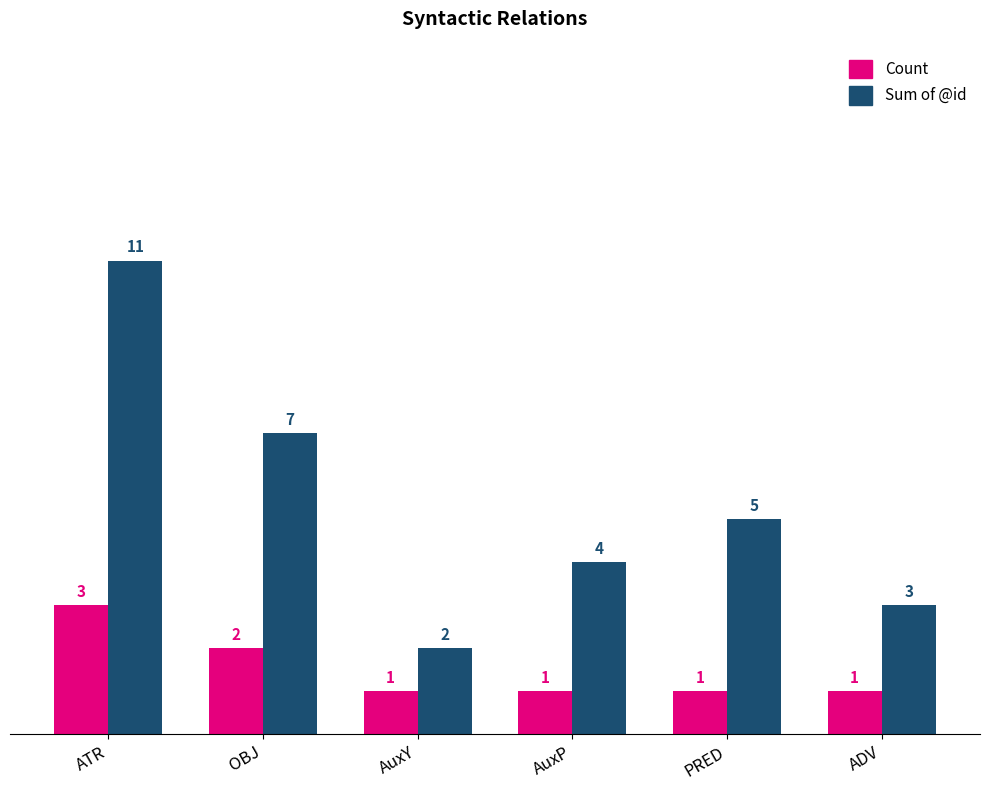

What is the difference between the second highest and minimum values in the Count series?

1